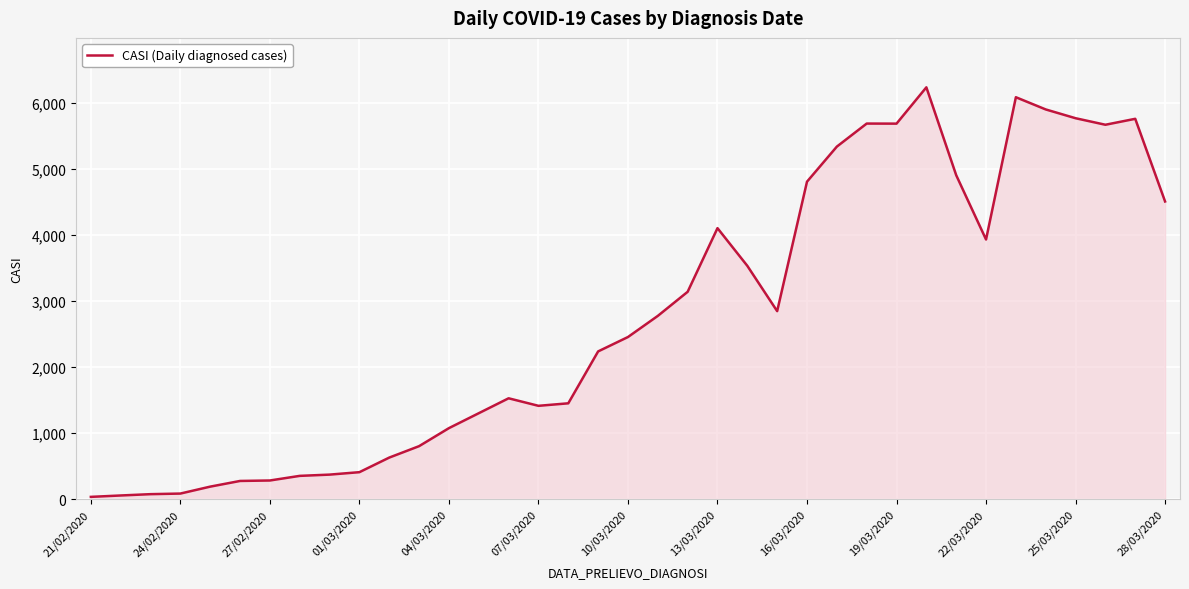

What is the greatest value displayed?

6239